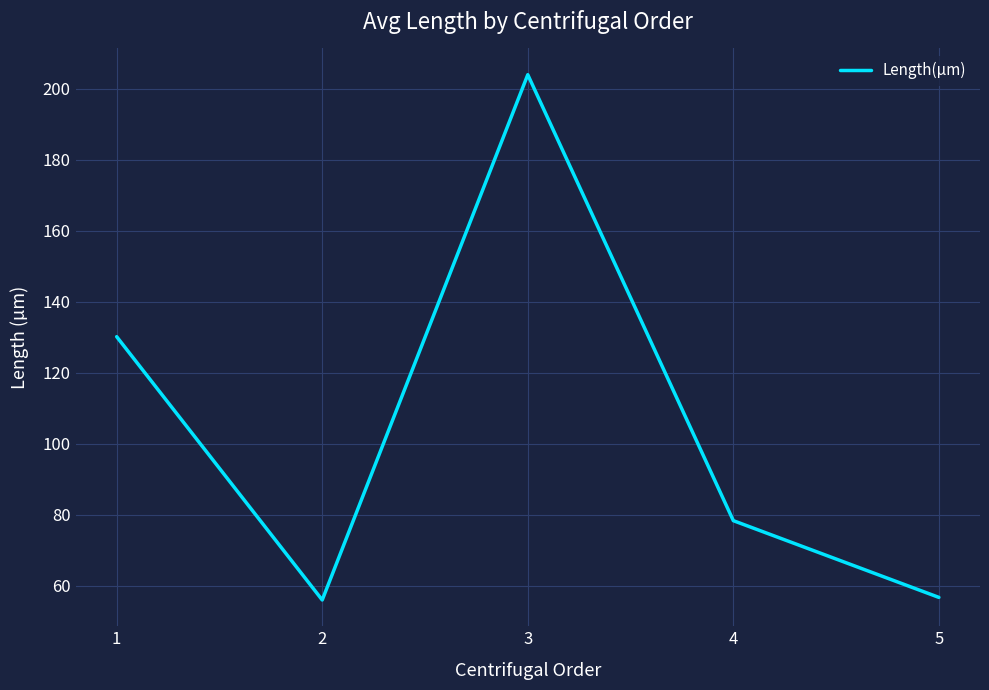

Is it true that the value at 3 is 55.4?

False